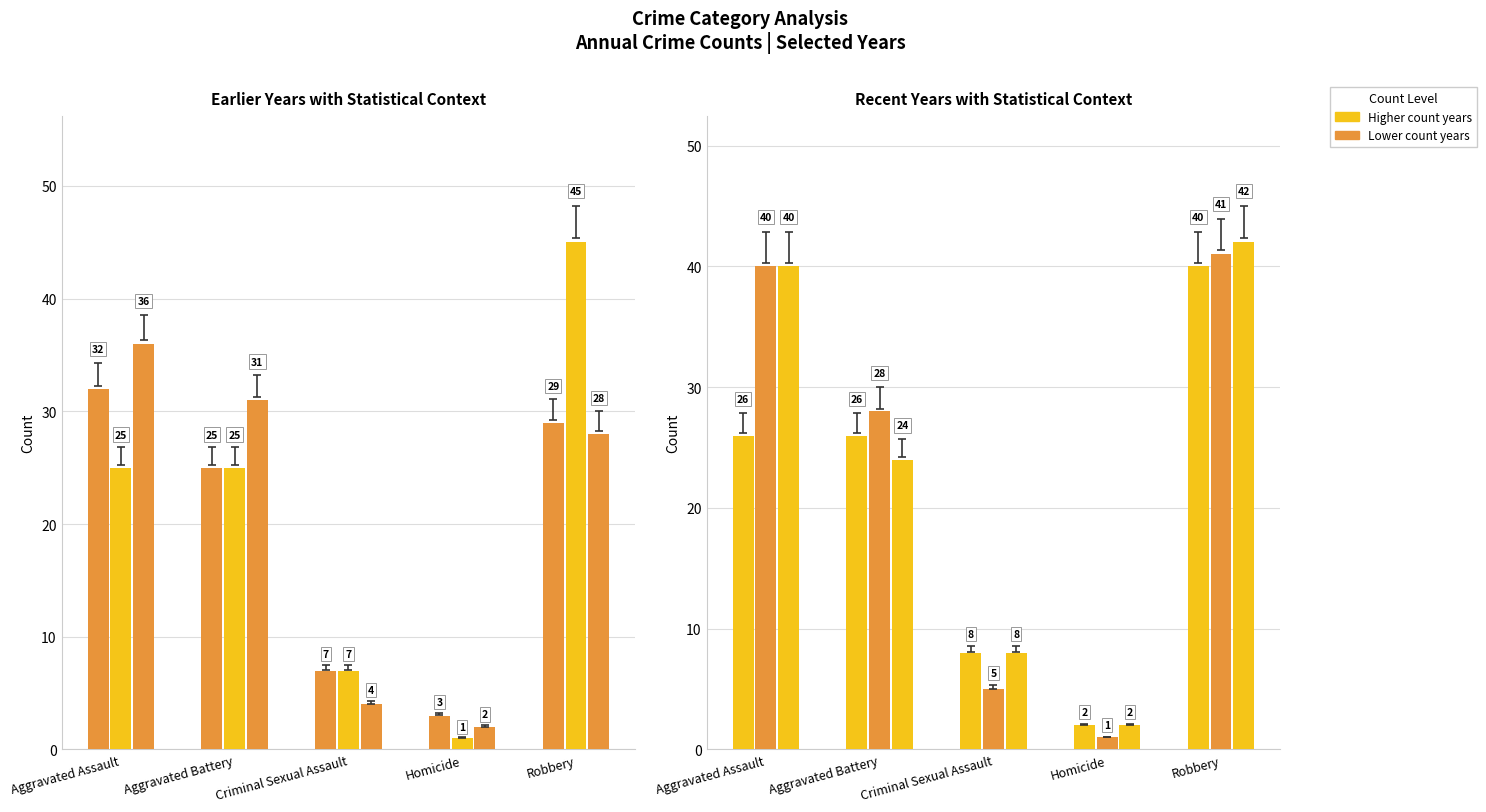

Reading left to right, extract all data points from this chart.

2015: 32	25	7	3	29
2017: 25	25	7	1	45
2020: 36	31	4	2	28
2022: 40	28	5	1	41
2023: 40	24	8	2	42
2021: 26	26	8	2	40